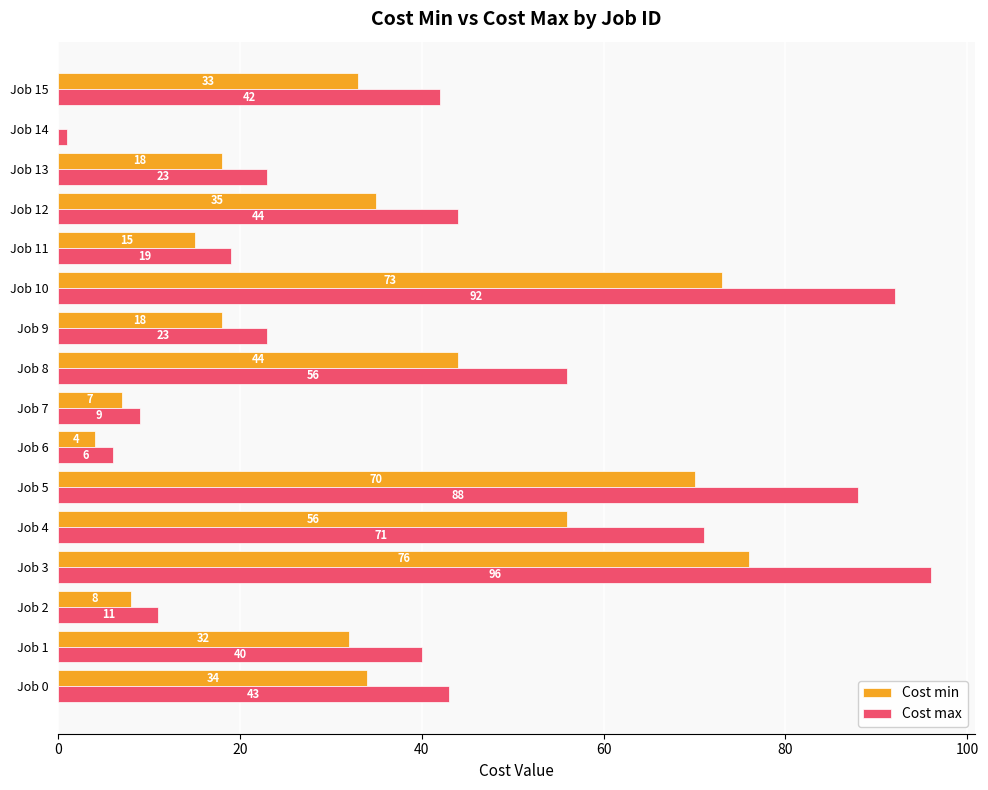

What is the sum of the Cost max values at Job 7 and Job 15?

51